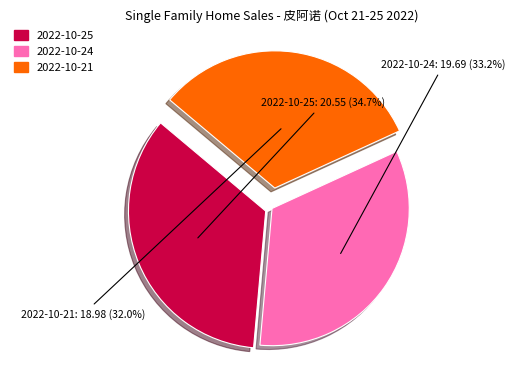

How many segments does this pie chart have?

3